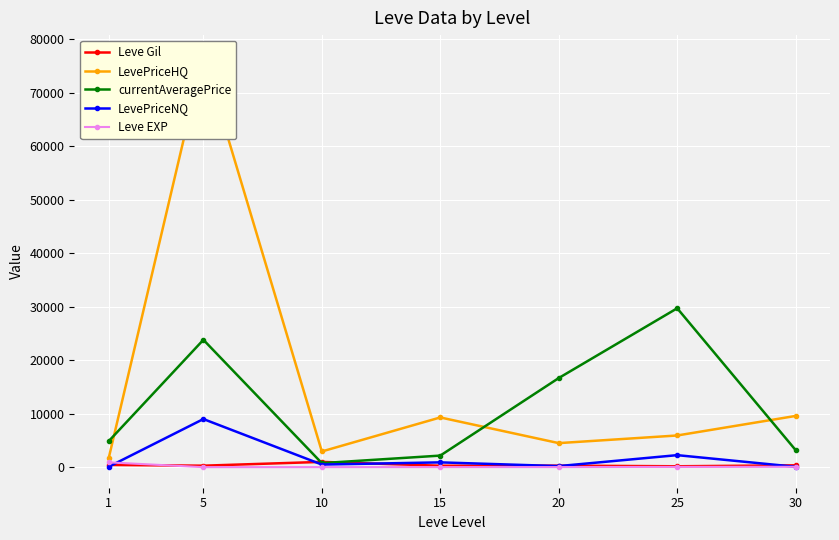

True or false: LevePriceNQ and currentAveragePrice intersect in this chart.

False